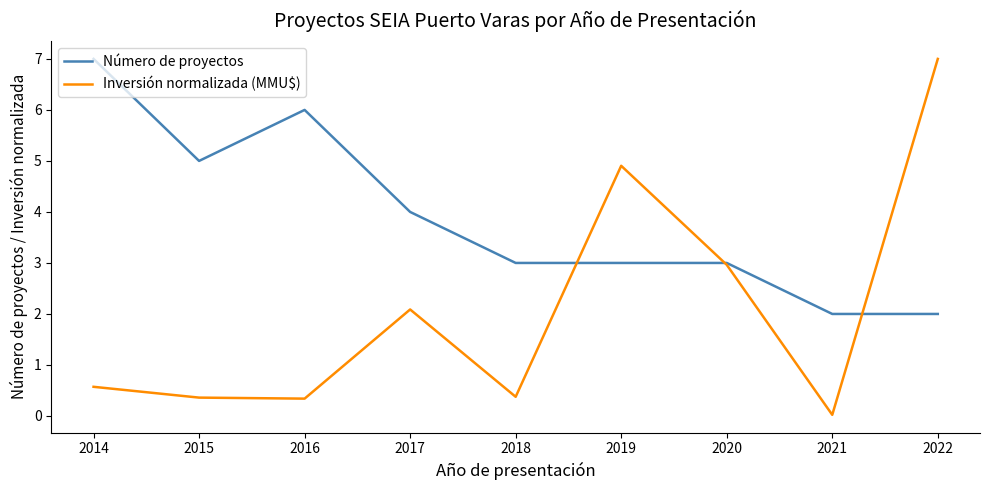

At 2021, list the series in order from largest to smallest.

Número de proyectos, Inversión normalizada (MMU$)